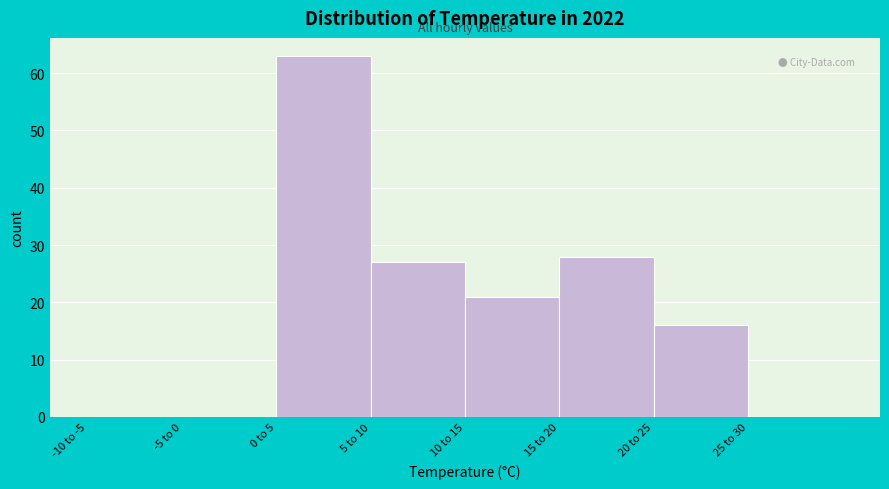

Reading right to left, what are all the values shown in this chart?

25 to 30=0	20 to 25=16	15 to 20=28	10 to 15=21	5 to 10=27	0 to 5=63	-5 to 0=0	-10 to -5=0